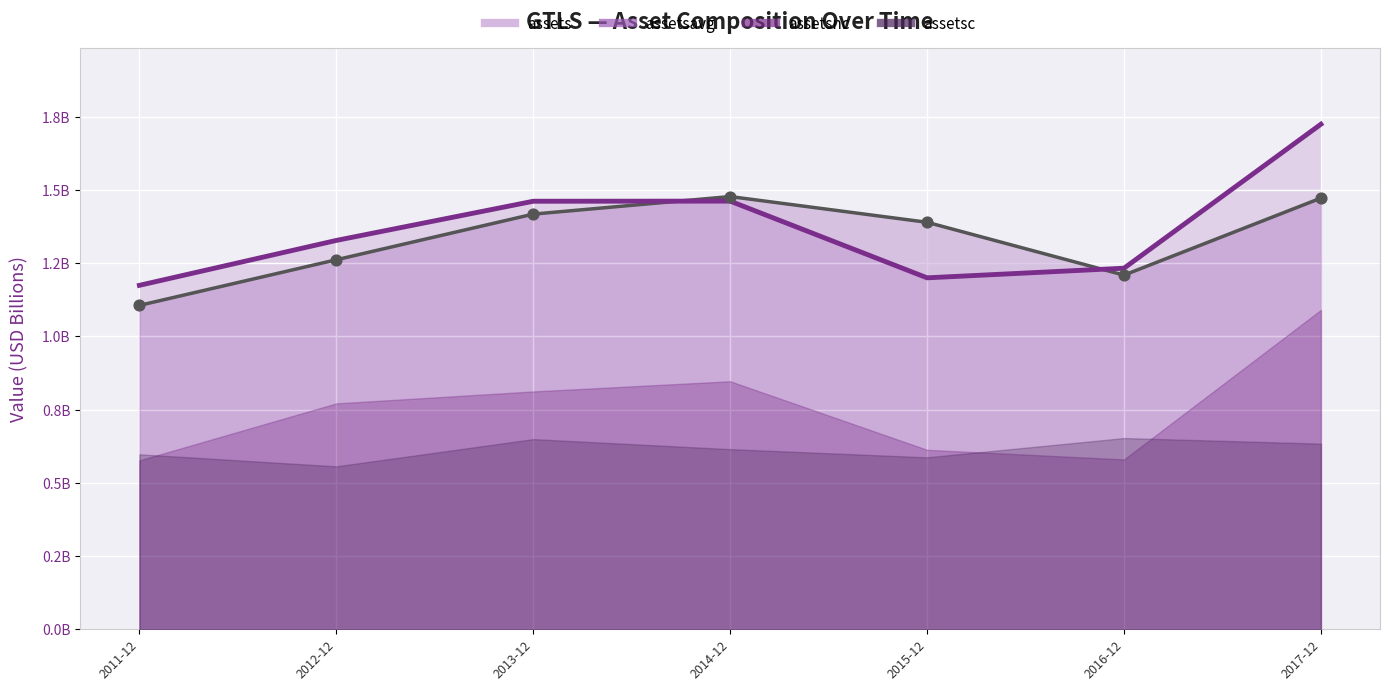

At which category is the sum across all series the highest?

2017-12